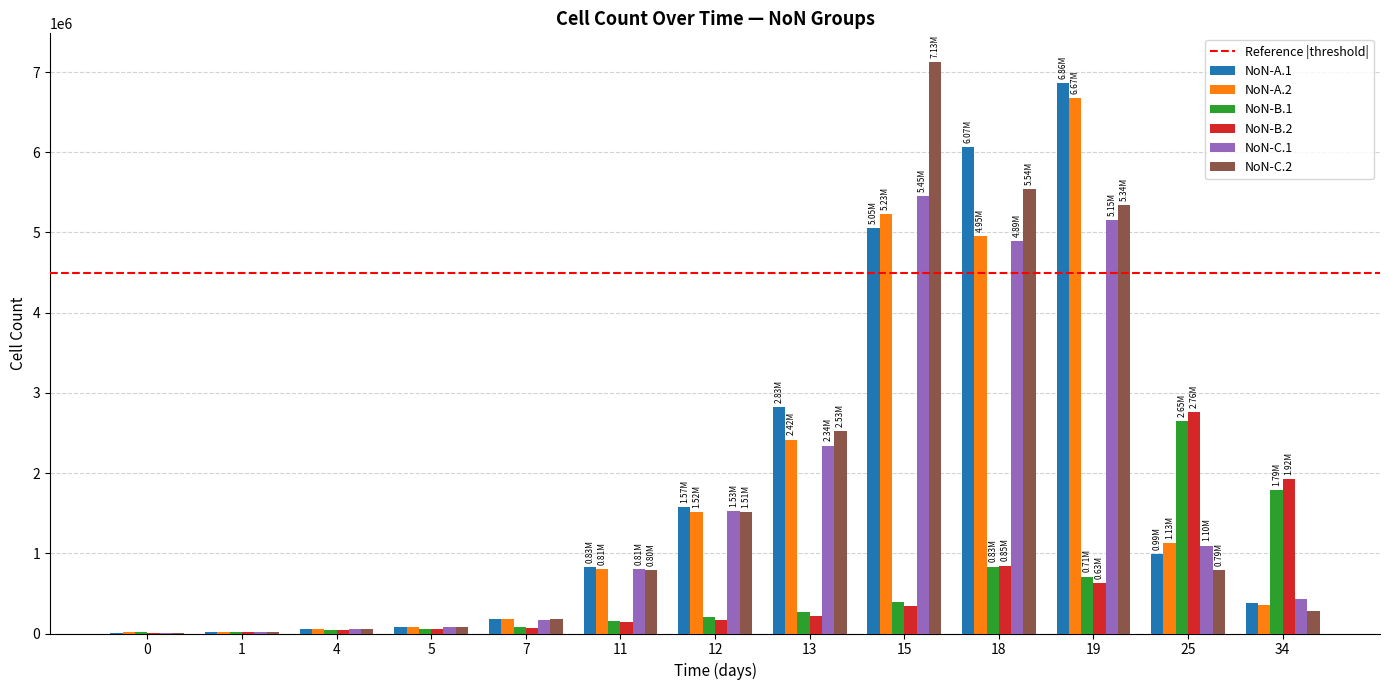

How many data points in NoN-C.1 are above 806265?

7